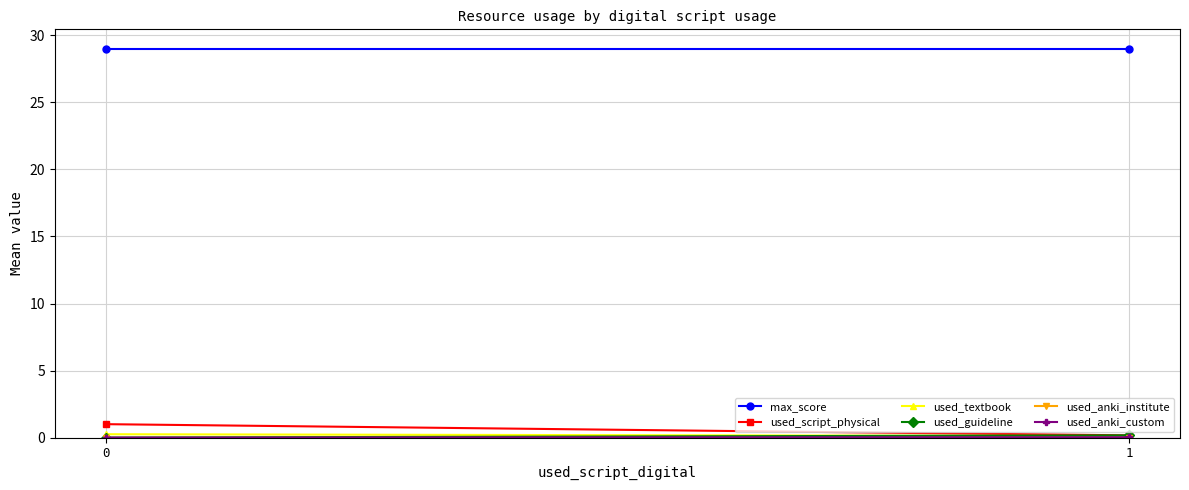

True or false: used_script_physical has a value of 0.3 at 1.

False